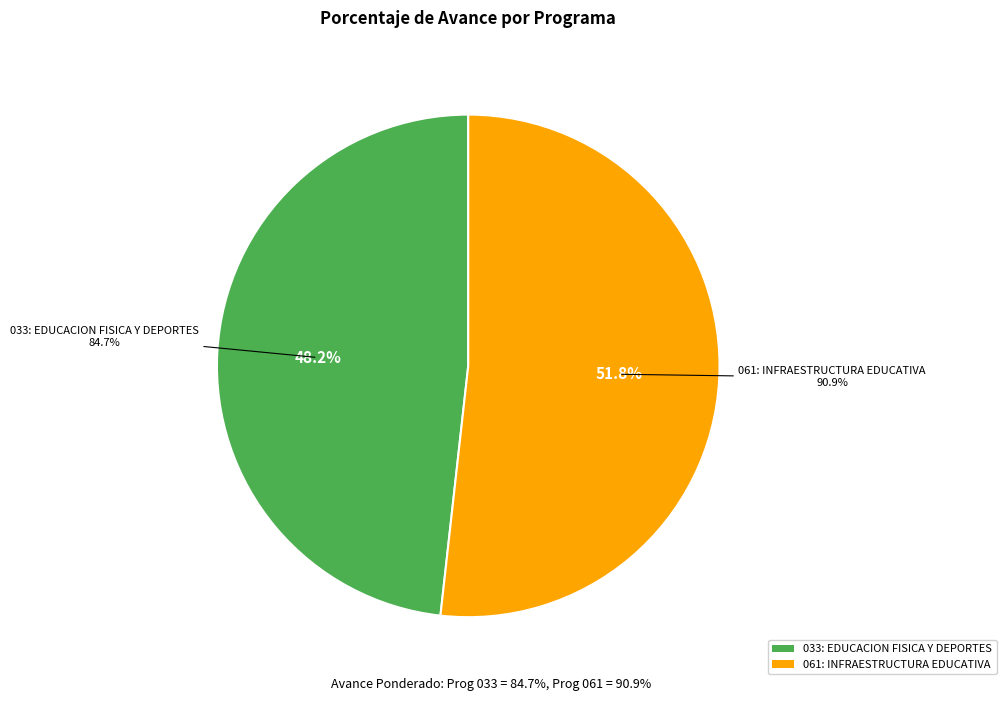

Does 033: EDUCACION FISICA Y DEPORTES account for over 50% of the chart?

No